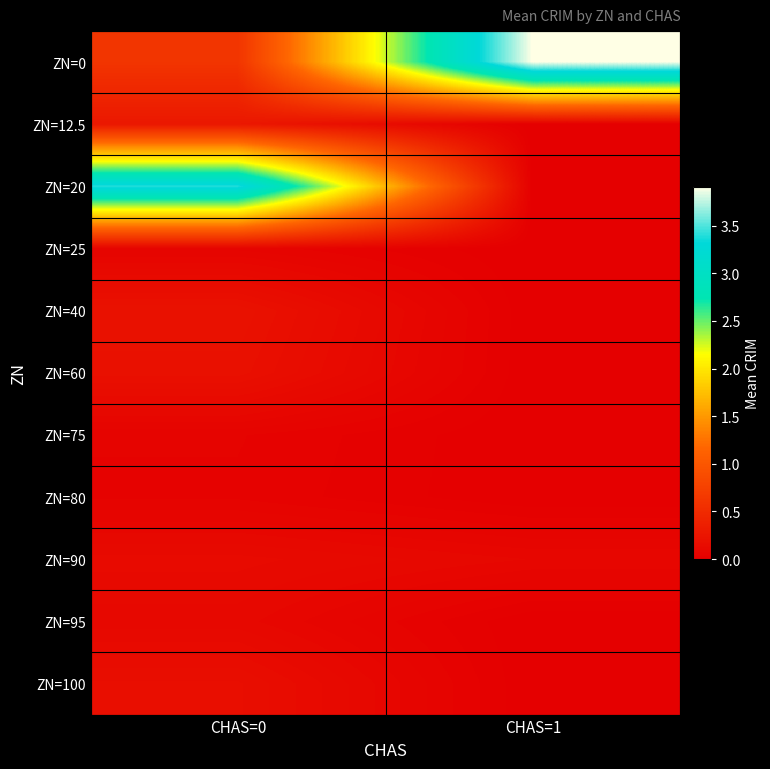

Rank the series by their maximum value, from highest to lowest.

ZN=0, ZN=20, ZN=12.5, ZN=40, ZN=60, ZN=100, ZN=90, ZN=95, ZN=25, ZN=75, ZN=80